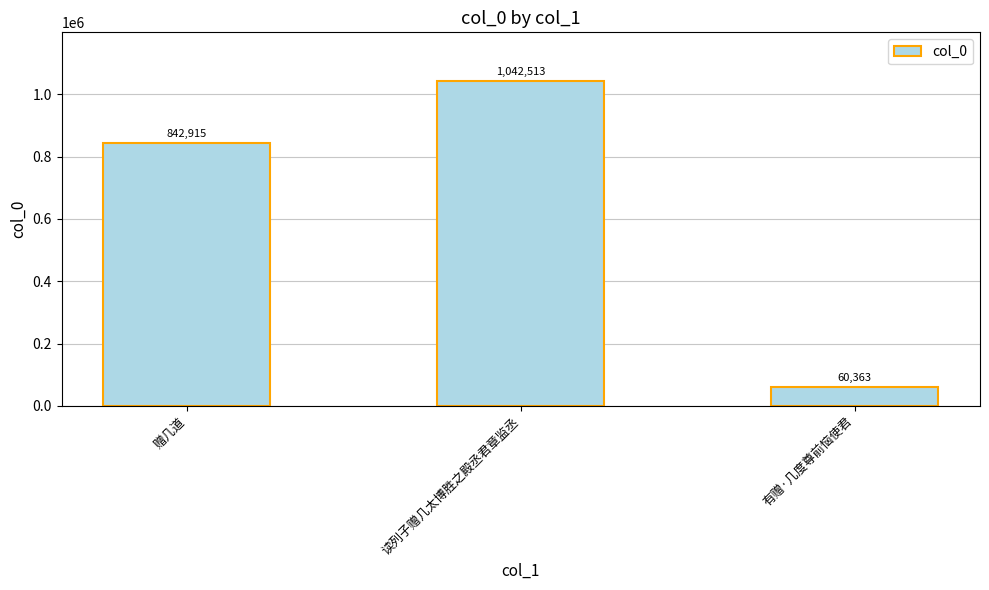

List the labels in order of value, largest first.

读列子赠几太博胜之殿丞君章监丞, 赠几道, 有赠·几度尊前恼使君